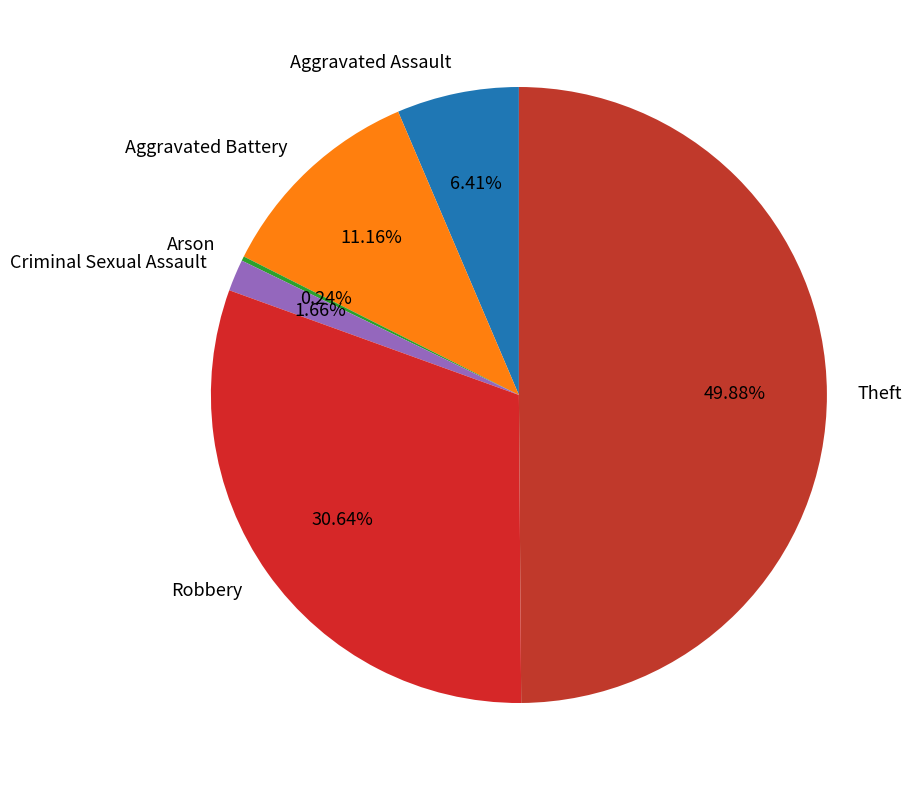

Between Robbery and Theft, which is larger?

Theft